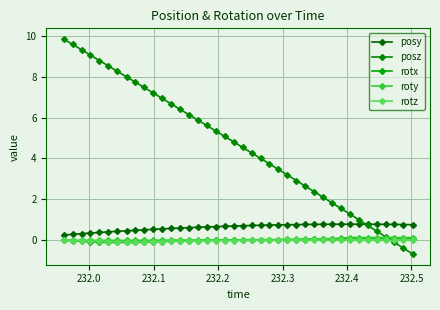

How many distinct data groups are displayed?

5